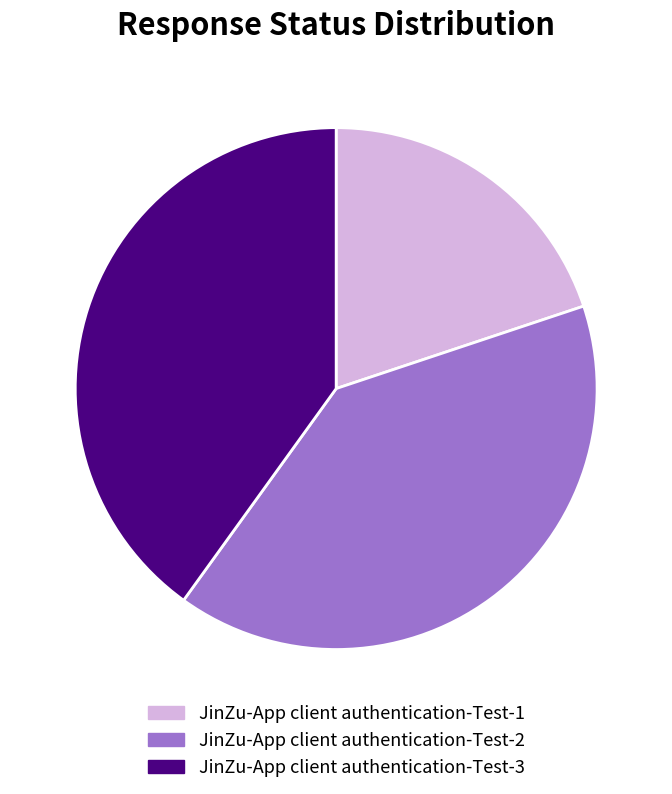

Is the sum of JinZu-App client authentication-Test-3 and JinZu-App client authentication-Test-2 greater than half?

Yes